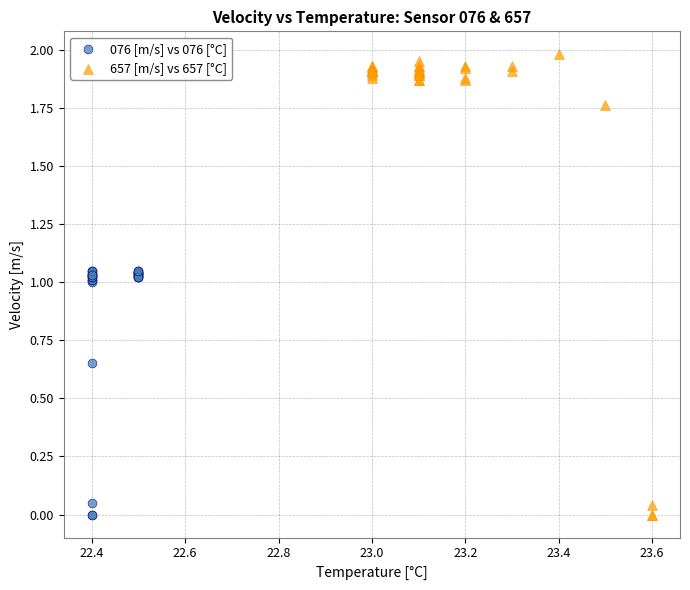

Which series contains the highest Y value?

657 [m/s] vs 657 [°C]